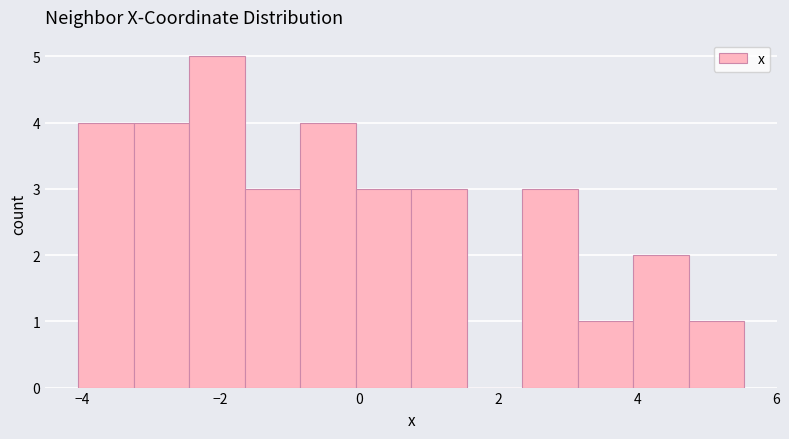

Around what value on the x-axis is the tallest bar? Give the approximate position of its centre, as read against the axis.

-2.0